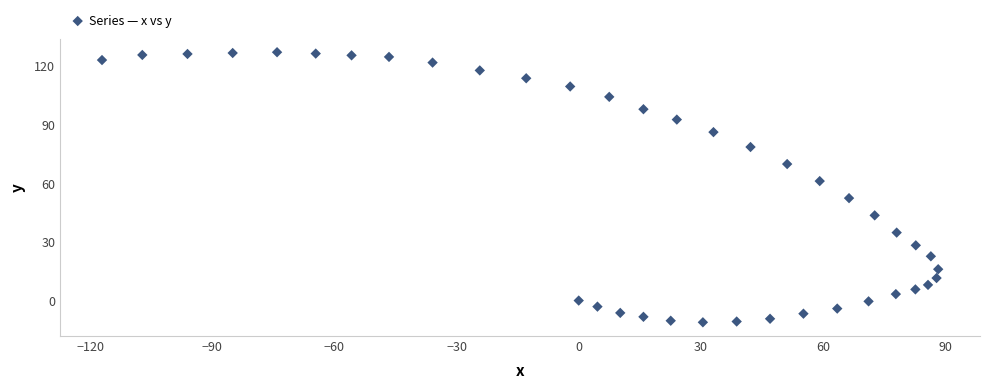

What is the range of Y values (max minus min)?

137.9